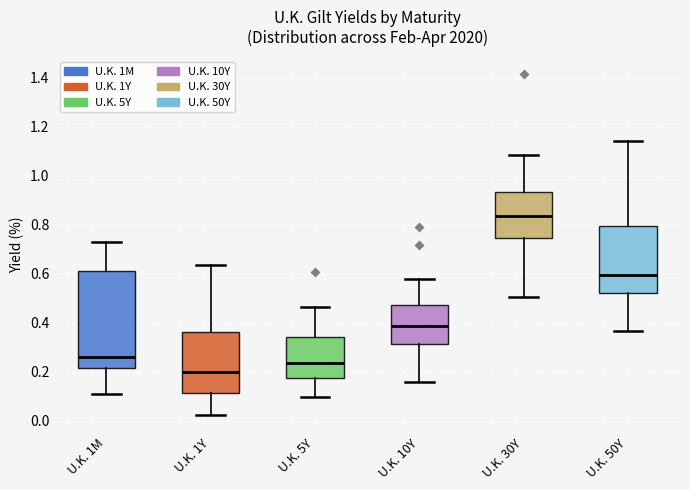

Where does the upper whisker of the box for U.K. 1M end on the y-axis? The values are not printed on the chart, so give them approximately, as read against the axis.

0.74